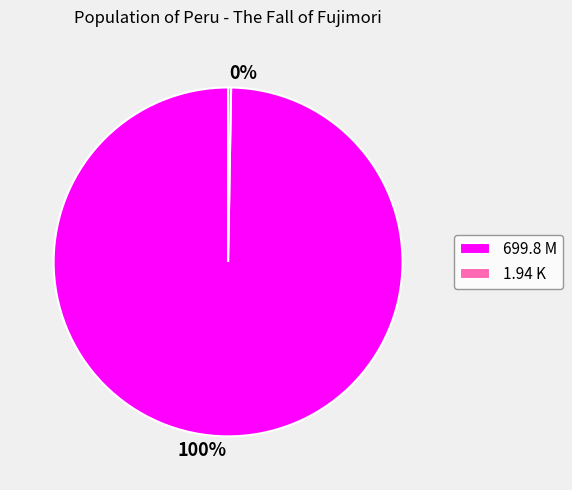

Is there any slice that represents more than half of the pie?

Yes